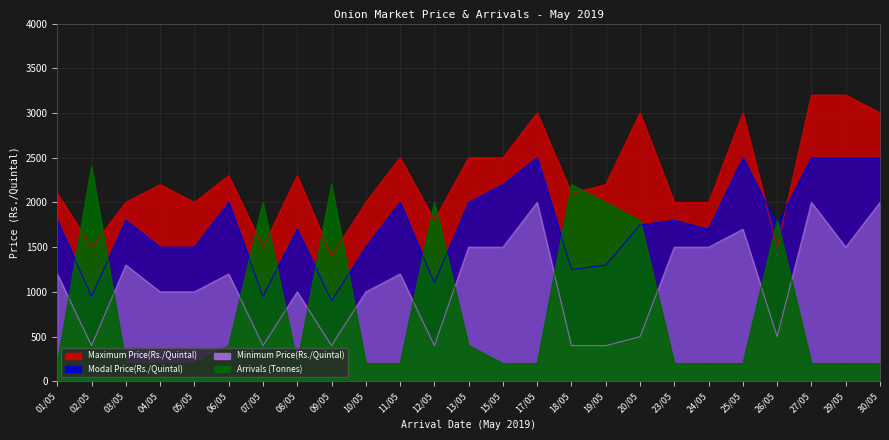

Reading left to right, list all the values displayed in this chart.

Maximum Price(Rs./Quintal): 2100	1500	2000	2200	2000	2300	1500	2300	1400	2000	2500	1800	2500	2500	3000	2100	2200	3000	2000	2000	3000	1500	3200	3200	3000
Modal Price(Rs./Quintal): 1800	950	1800	1500	1500	2000	950	1700	900	1500	2000	1100	2000	2200	2500	1250	1300	1750	1800	1700	2500	1750	2500	2500	2500
Minimum Price(Rs./Quintal): 1200	400	1300	1000	1000	1200	400	1000	400	1000	1200	400	1500	1500	2000	400	400	500	1500	1500	1700	500	2000	1500	2000
Arrivals (Tonnes): 200	2400	200	200	200	400	2000	200	2200	200	200	2000	400	200	200	2200	2000	1800	200	200	200	1800	200	200	200